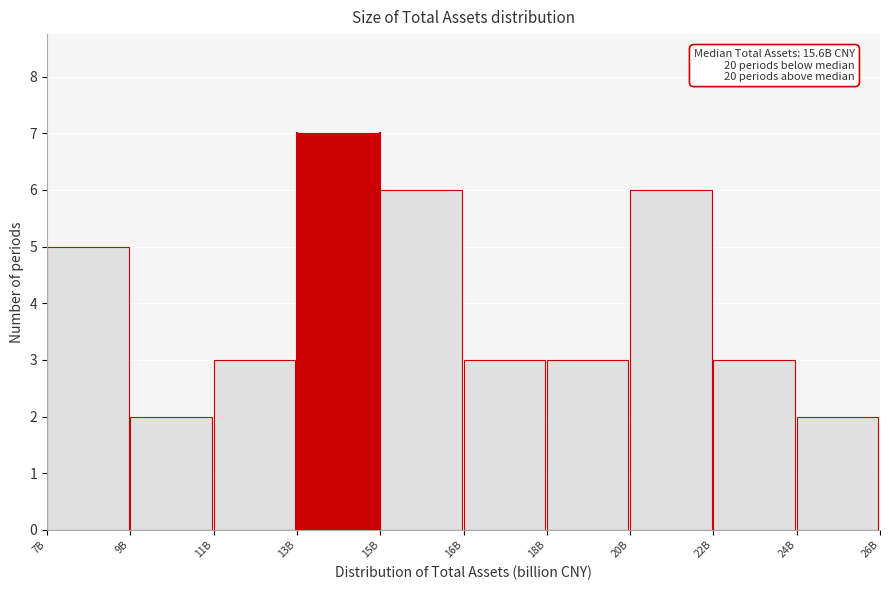

Reading right to left, what are all the values shown in this chart?

2	3	6	3	3	6	7	3	2	5